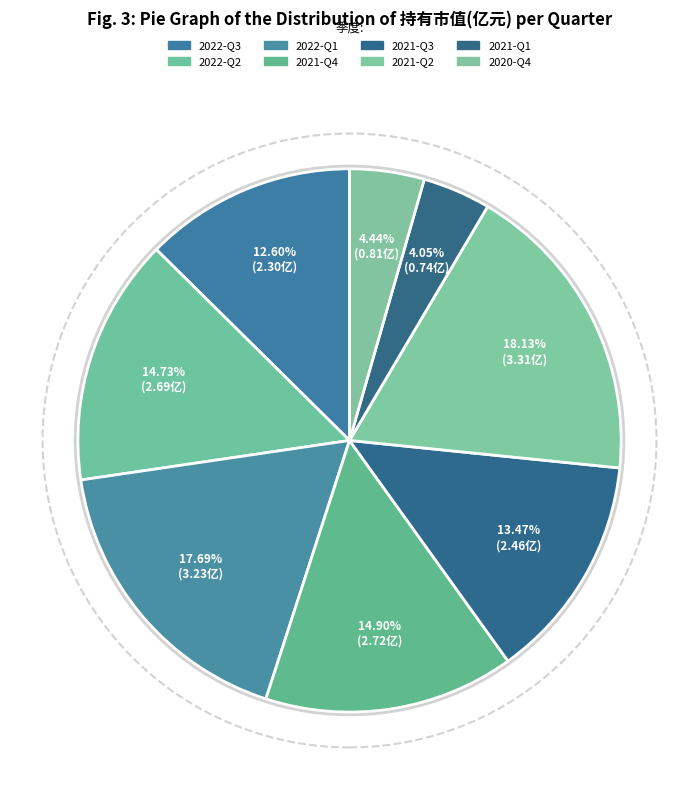

What percentage is the 2022-Q1 slice, to the nearest percent?

18%